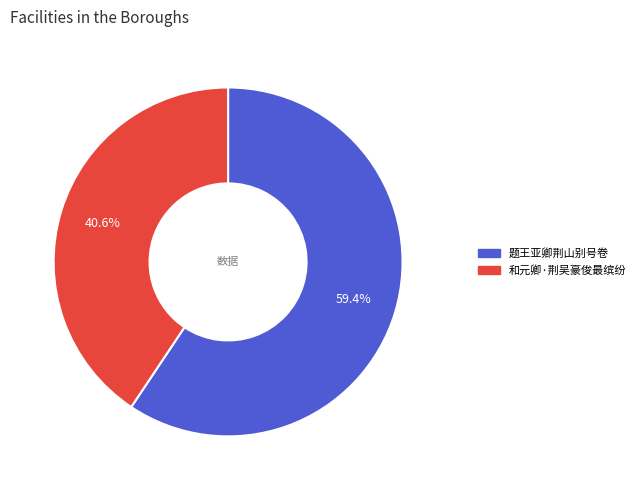

Which has a higher value, 和元卿·荆吴豪俊最缤纷 or 题王亚卿荆山别号卷?

题王亚卿荆山别号卷